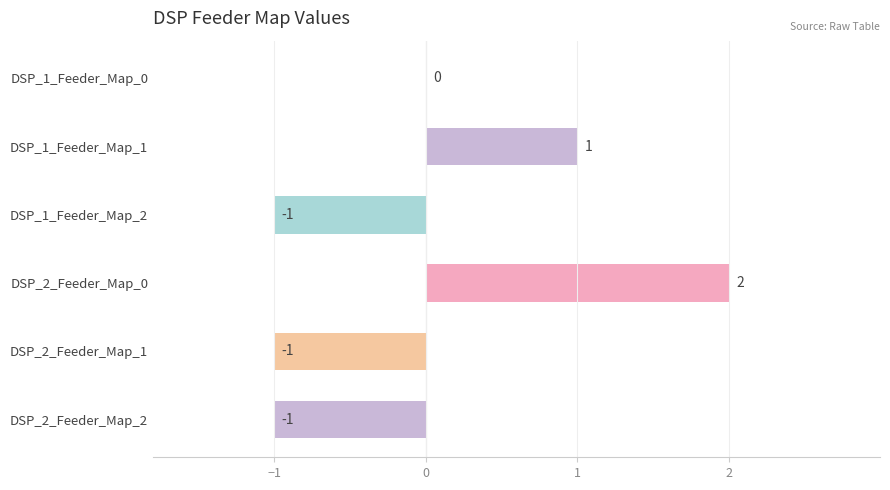

Count the values in the range -1 to 1.

5